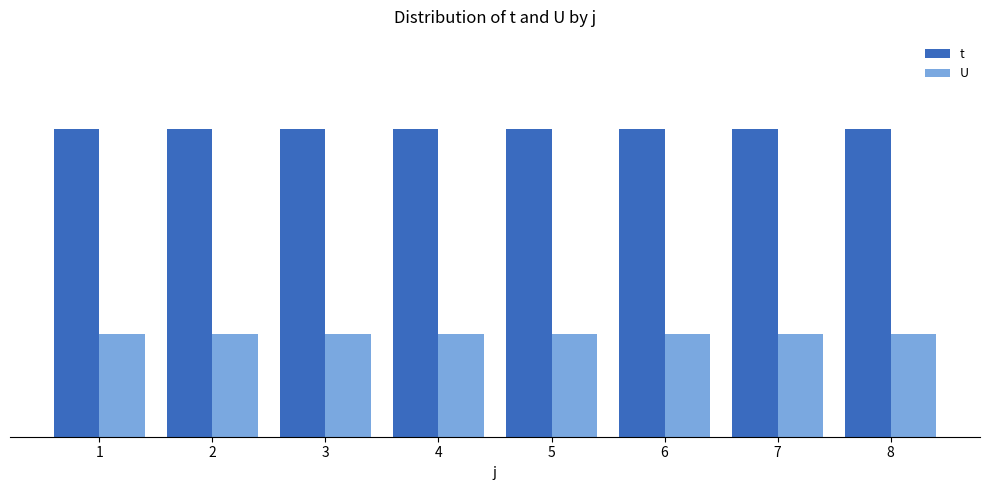

Which series has the widest spread of values?

t